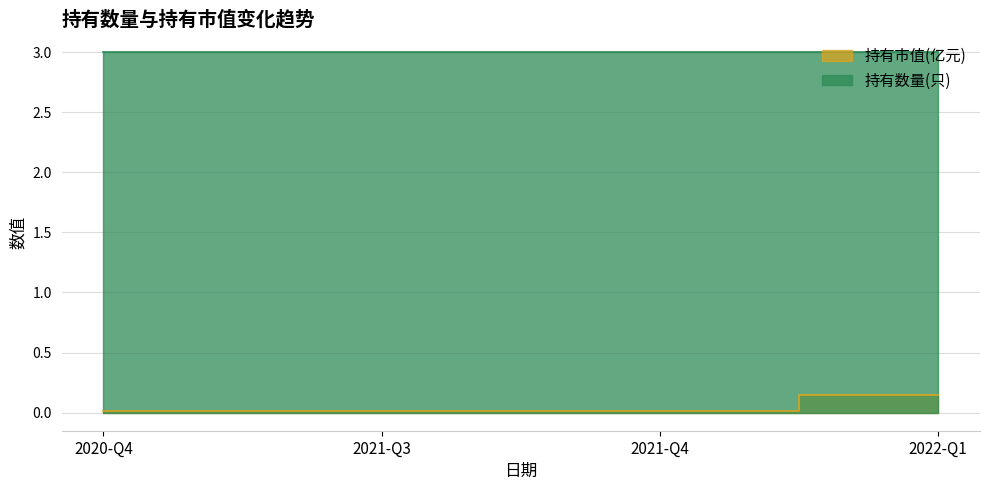

At which label is the value closest to 0?

2020-Q4